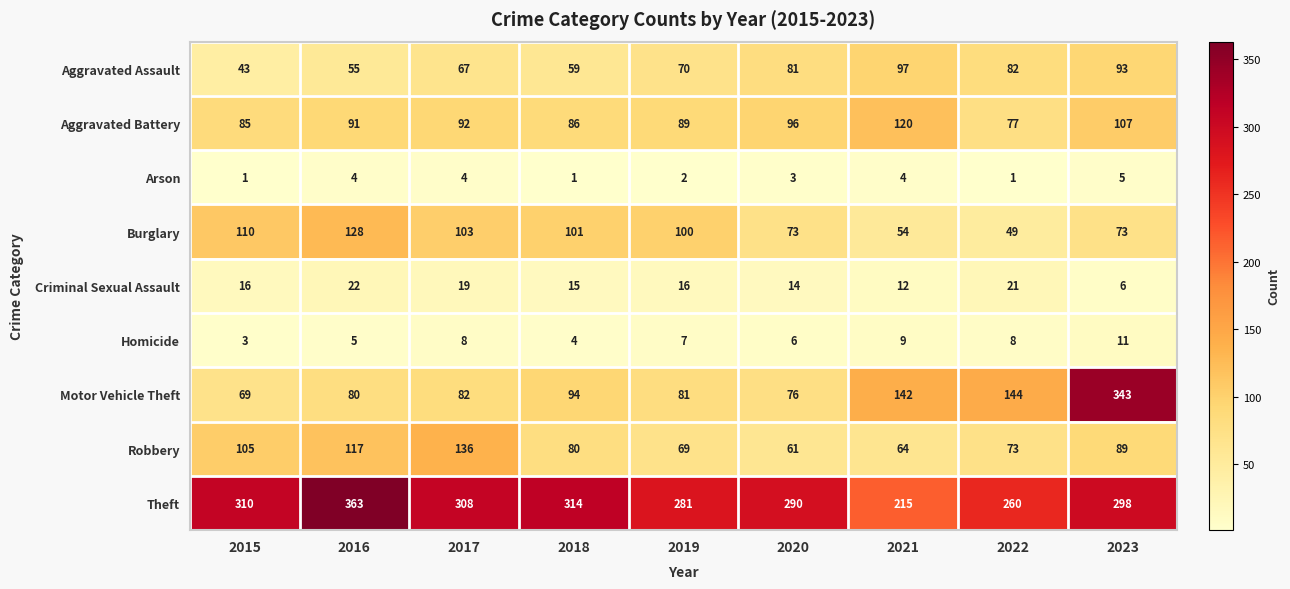

What is the difference between the Theft values at 2023 and 2019?

17